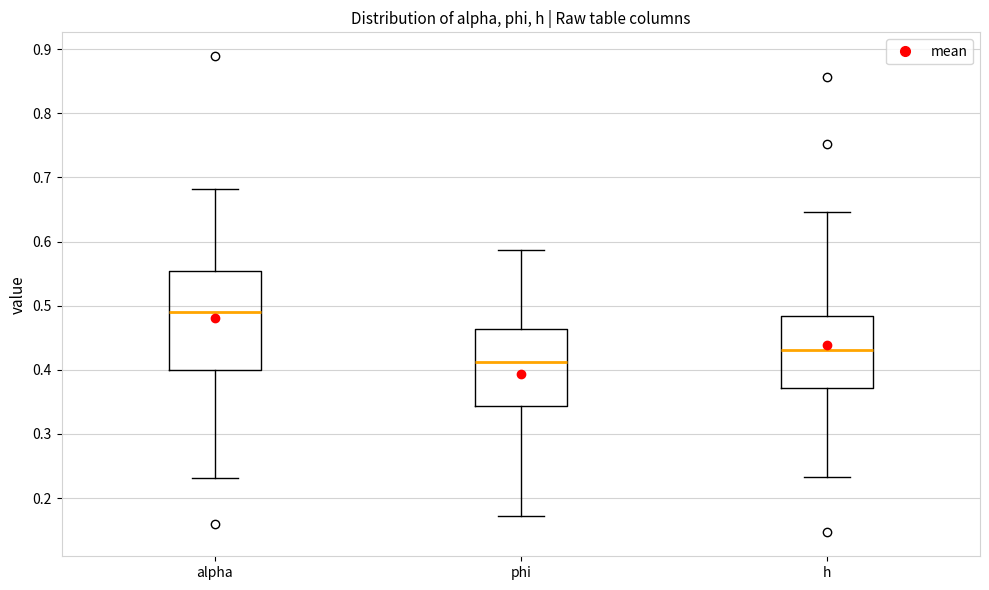

Reading left to right, transcribe this box plot: for each box, give where its median line is, the range the box spans, and where its two whiskers end, as read against the y-axis. The values are not printed on the chart, so give them approximately, as read against the axis.

alpha: median 0.49, box 0.40 to 0.55, whiskers 0.23 to 0.68
phi: median 0.41, box 0.34 to 0.46, whiskers 0.17 to 0.59
h: median 0.43, box 0.37 to 0.48, whiskers 0.23 to 0.65